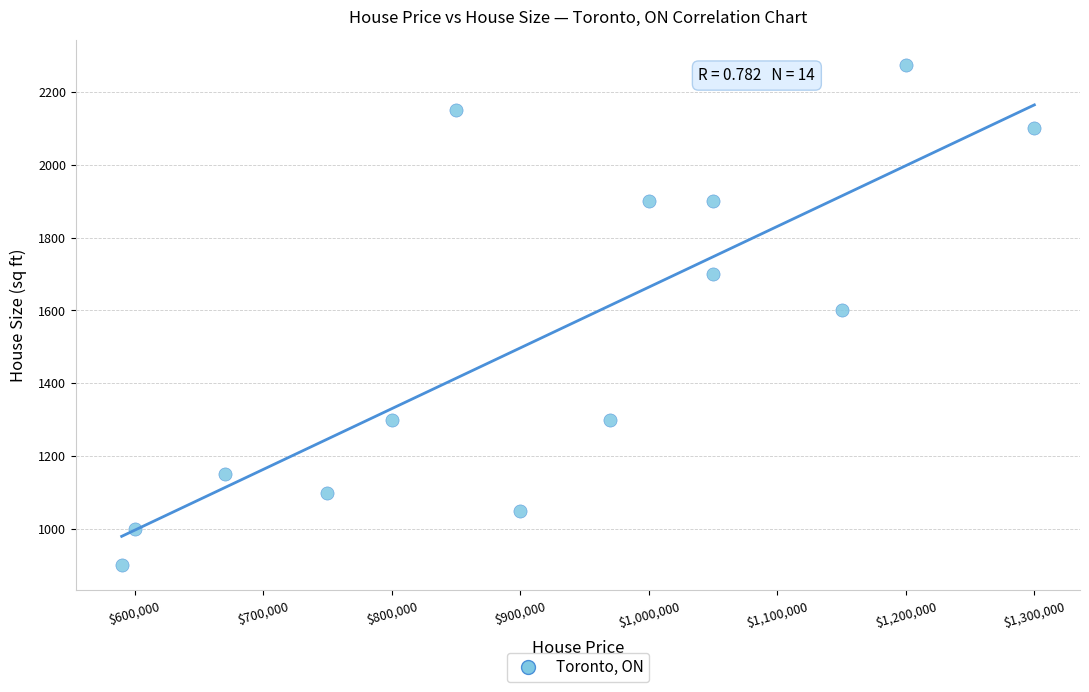

What is the range of Y values (max minus min)?

1375